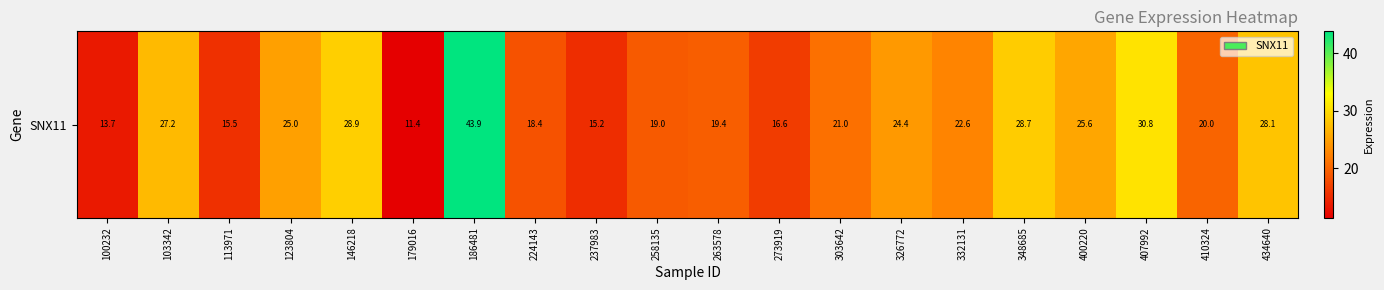

The chart shows a value of 11.4 at 179016. True or false?

True